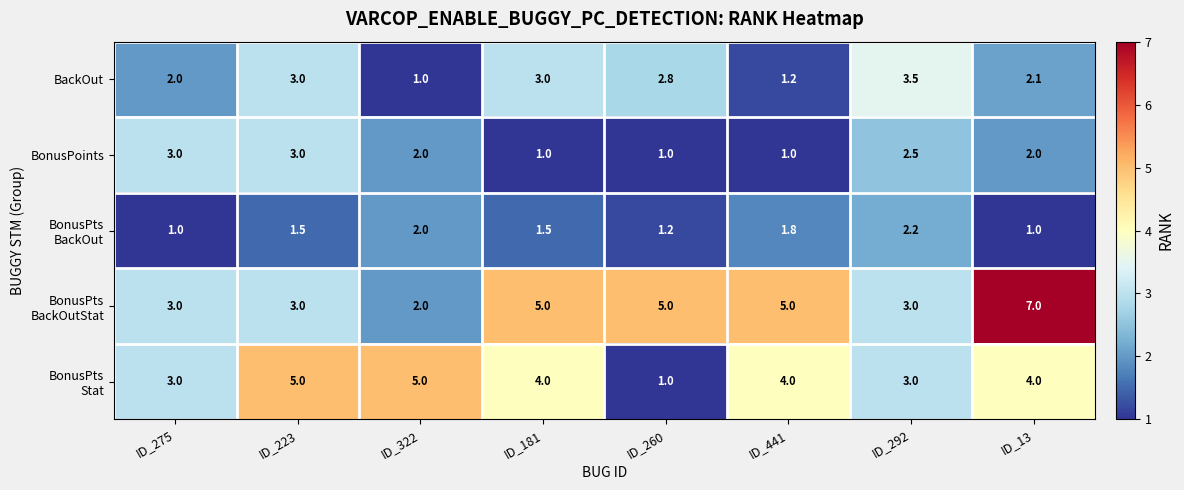

True or false: BackOut has a value of 3.0 at ID_181.

True